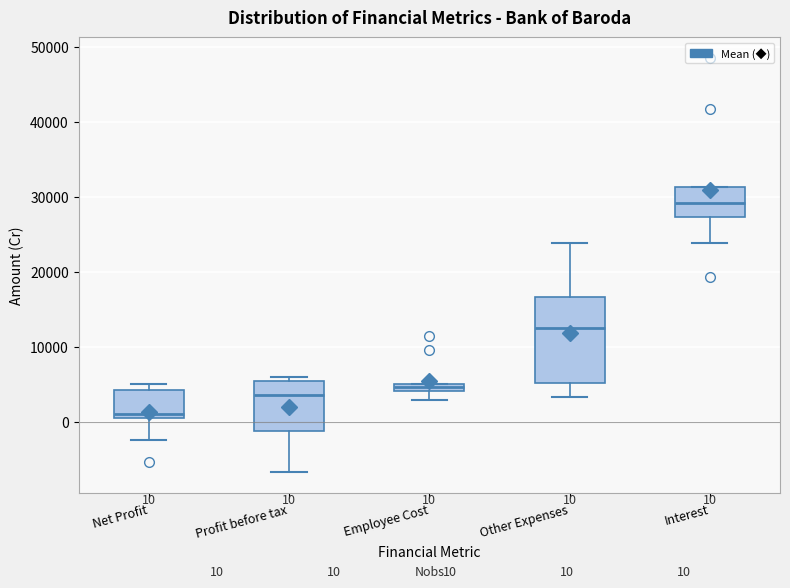

Which box has the highest median line?

Interest